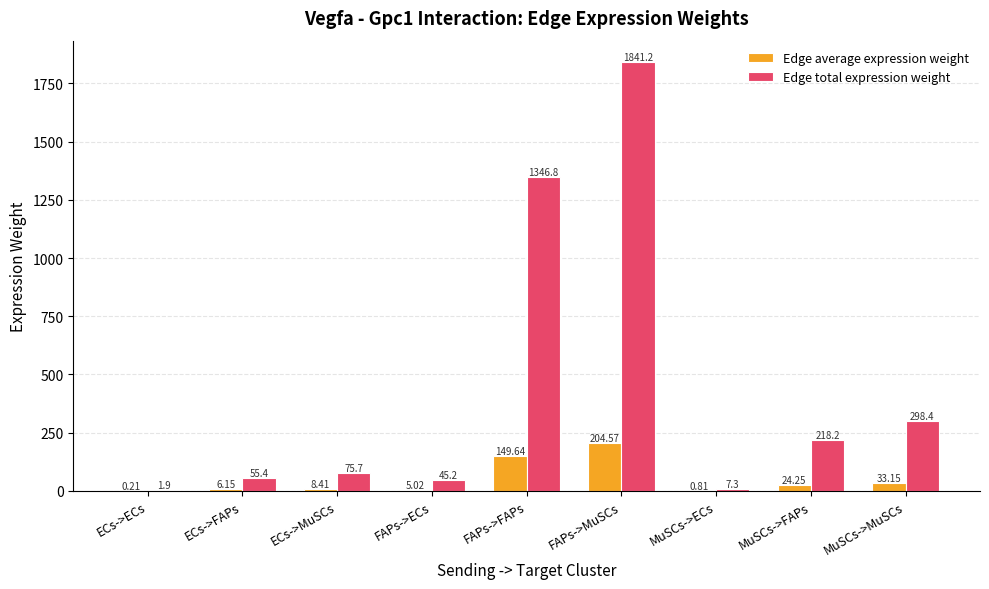

Which category has the highest value in the Edge total expression weight series?

FAPs->MuSCs